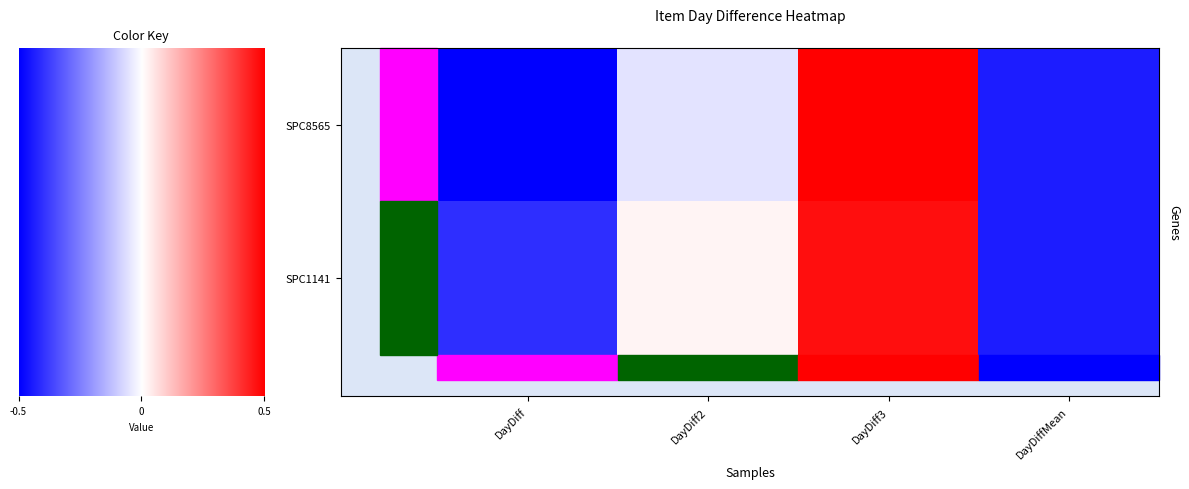

Reading right to left, extract all data points from this chart.

SPC8565: DayDiffMean=-0.4	DayDiff3=0.5	DayDiff2=-0.1	DayDiff=-0.5
SPC1141: DayDiffMean=-0.4	DayDiff3=0.5	DayDiff2=0.0	DayDiff=-0.4